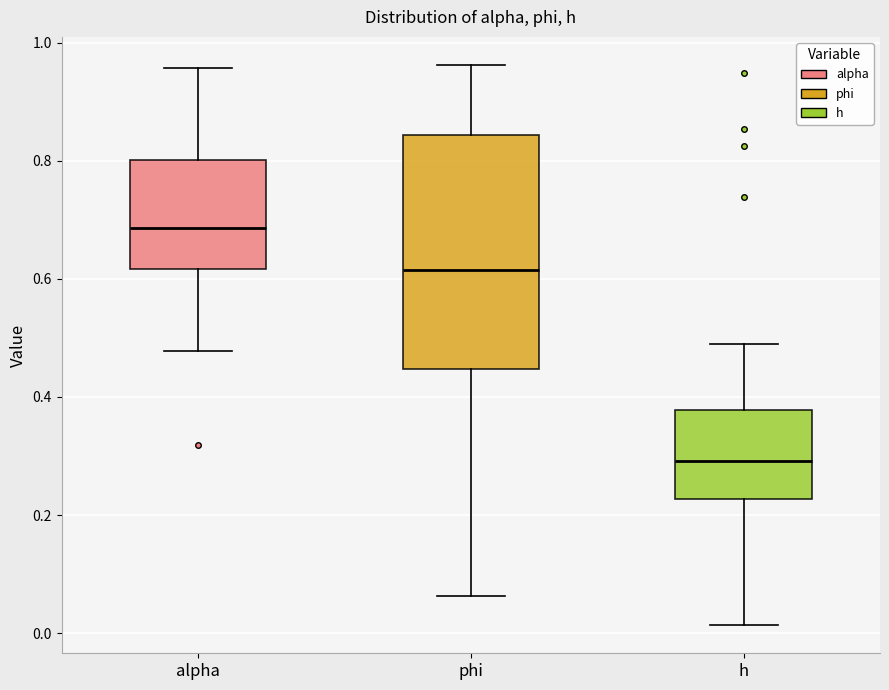

Reading left to right, transcribe this box plot: for each box, give where its median line is, the range the box spans, and where its two whiskers end, as read against the y-axis. The values are not printed on the chart, so give them approximately, as read against the axis.

alpha: median 0.68, box 0.62 to 0.80, whiskers 0.48 to 0.96
phi: median 0.62, box 0.44 to 0.84, whiskers 0.06 to 0.96
h: median 0.30, box 0.22 to 0.38, whiskers 0.02 to 0.48